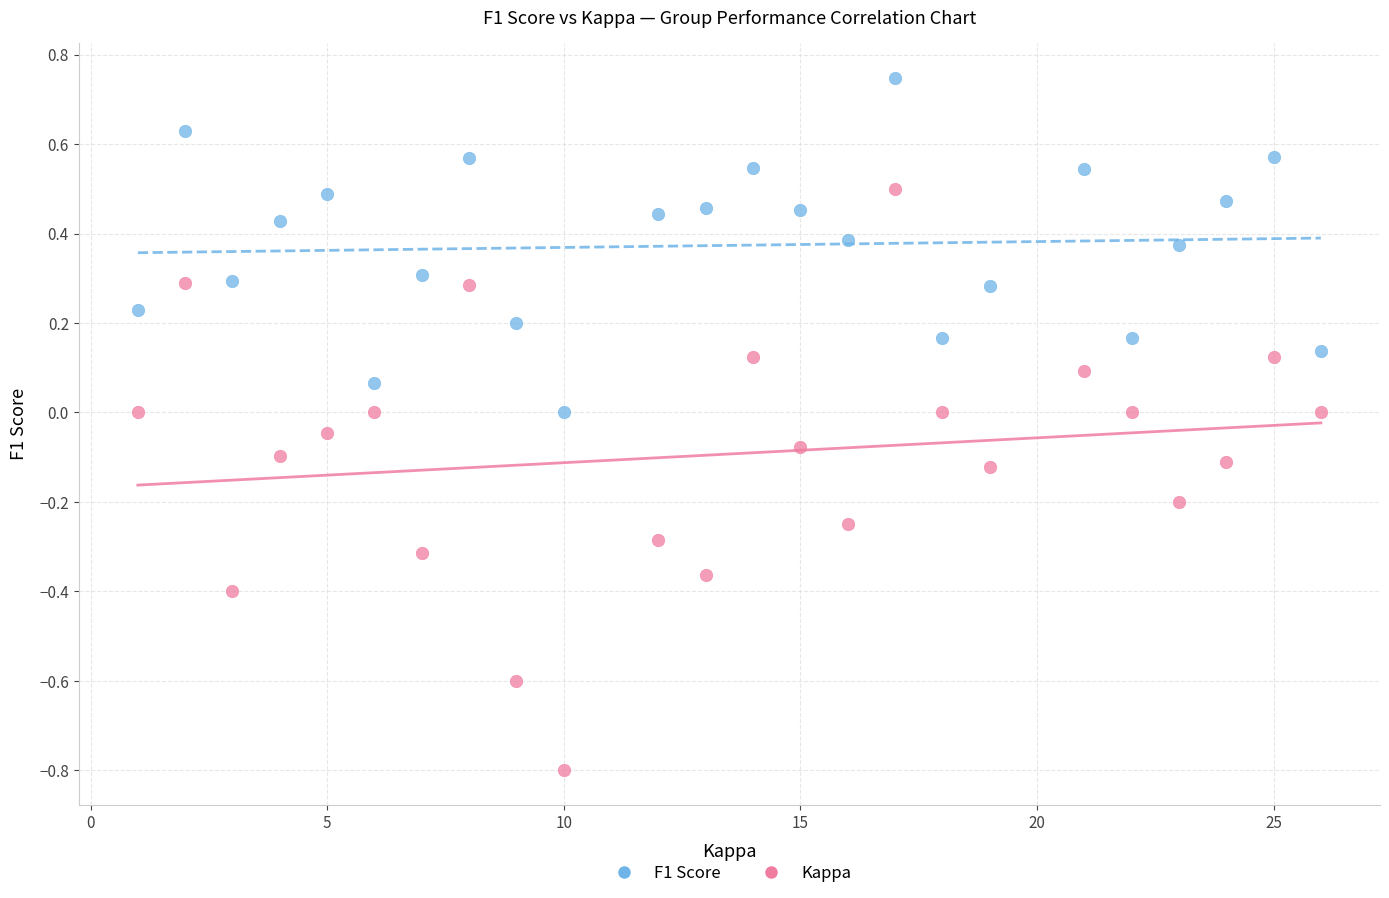

Across all data points, what is the range of X values (max minus min)?

25.0